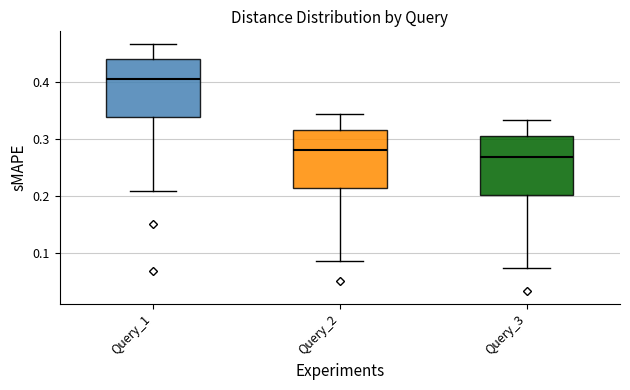

Reading left to right, transcribe this box plot: for each box, give where its median line is, the range the box spans, and where its two whiskers end, as read against the y-axis. The values are not printed on the chart, so give them approximately, as read against the axis.

Query_1: median 0.41, box 0.34 to 0.44, whiskers 0.21 to 0.47
Query_2: median 0.28, box 0.21 to 0.32, whiskers 0.09 to 0.34
Query_3: median 0.27, box 0.20 to 0.31, whiskers 0.07 to 0.33